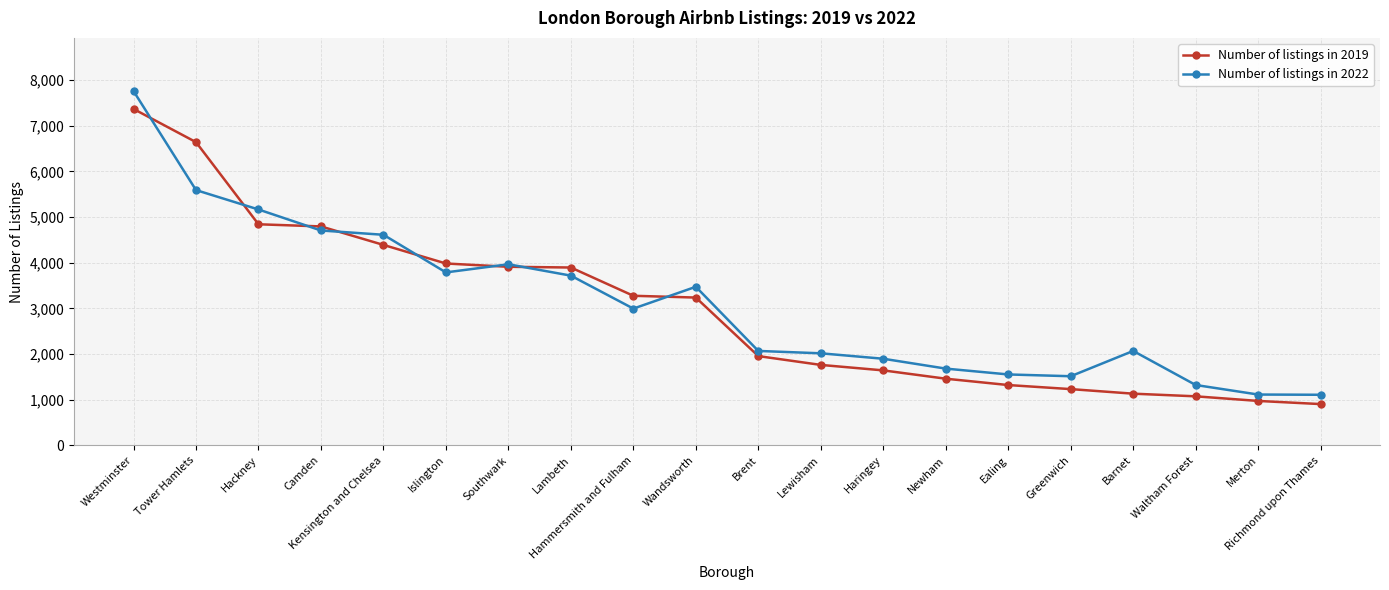

At which label does Number of listings in 2022 reach its peak?

Westminster